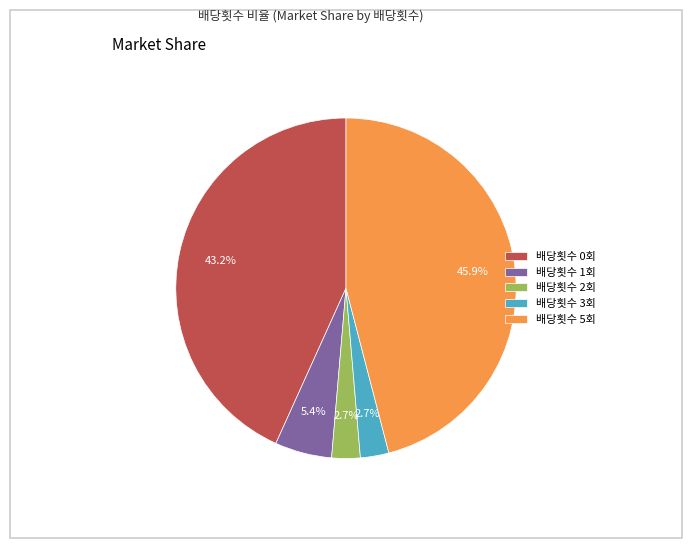

Which category has the biggest portion of the pie?

배당횟수 5회